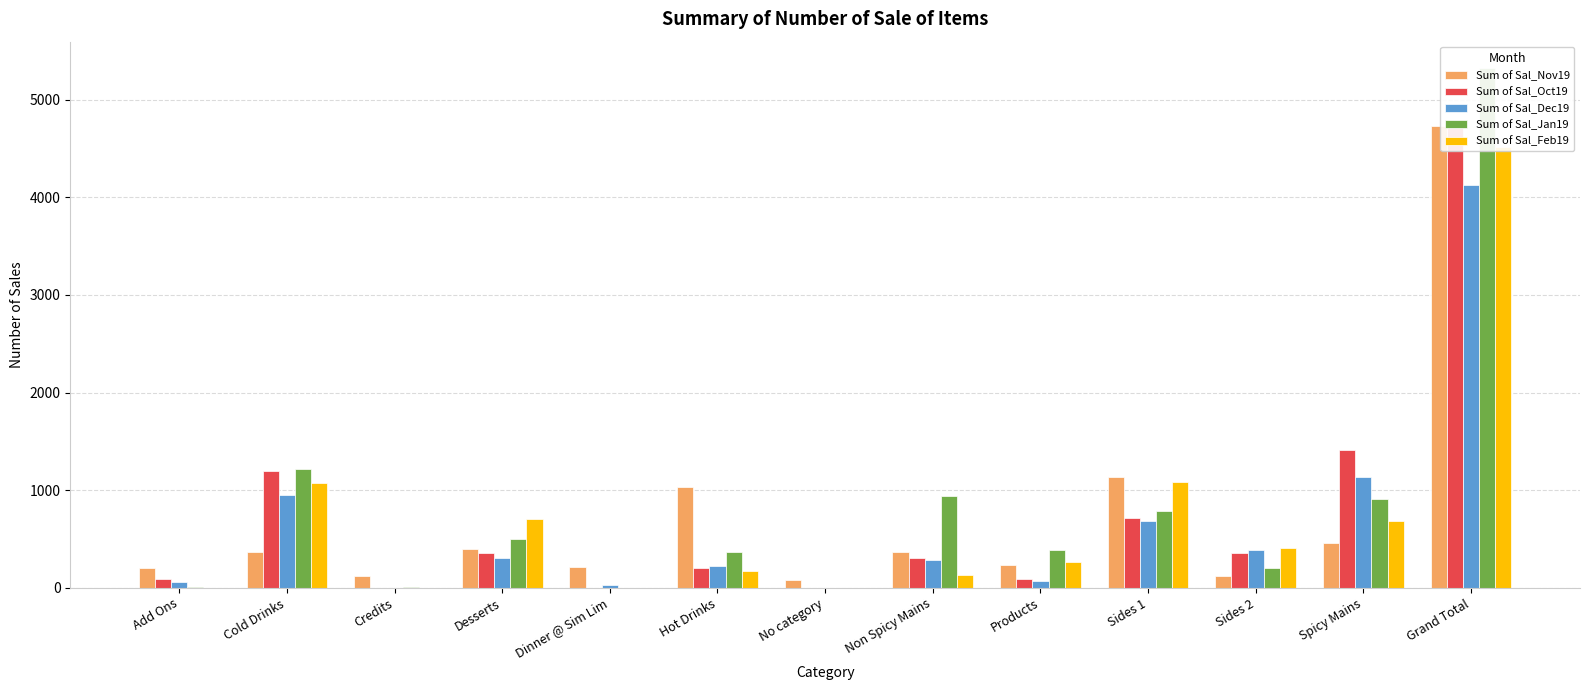

At how many categories does at least one series exceed 2442?

1